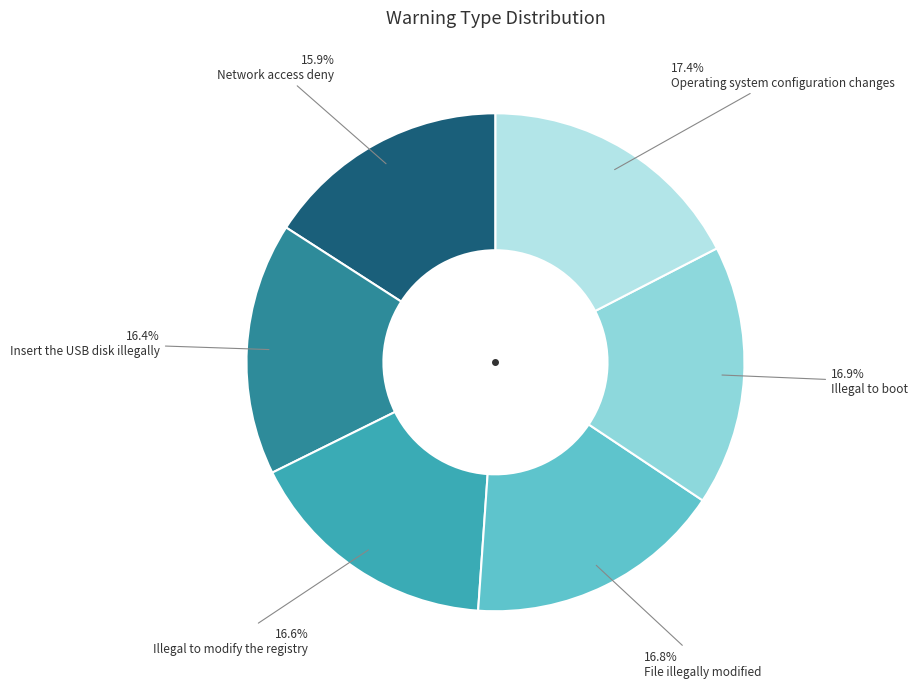

Does any single category account for the majority?

No